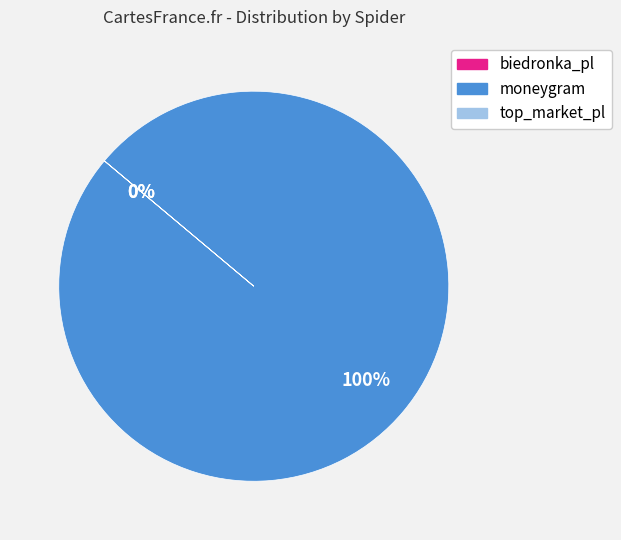

How many segments does this pie chart have?

3